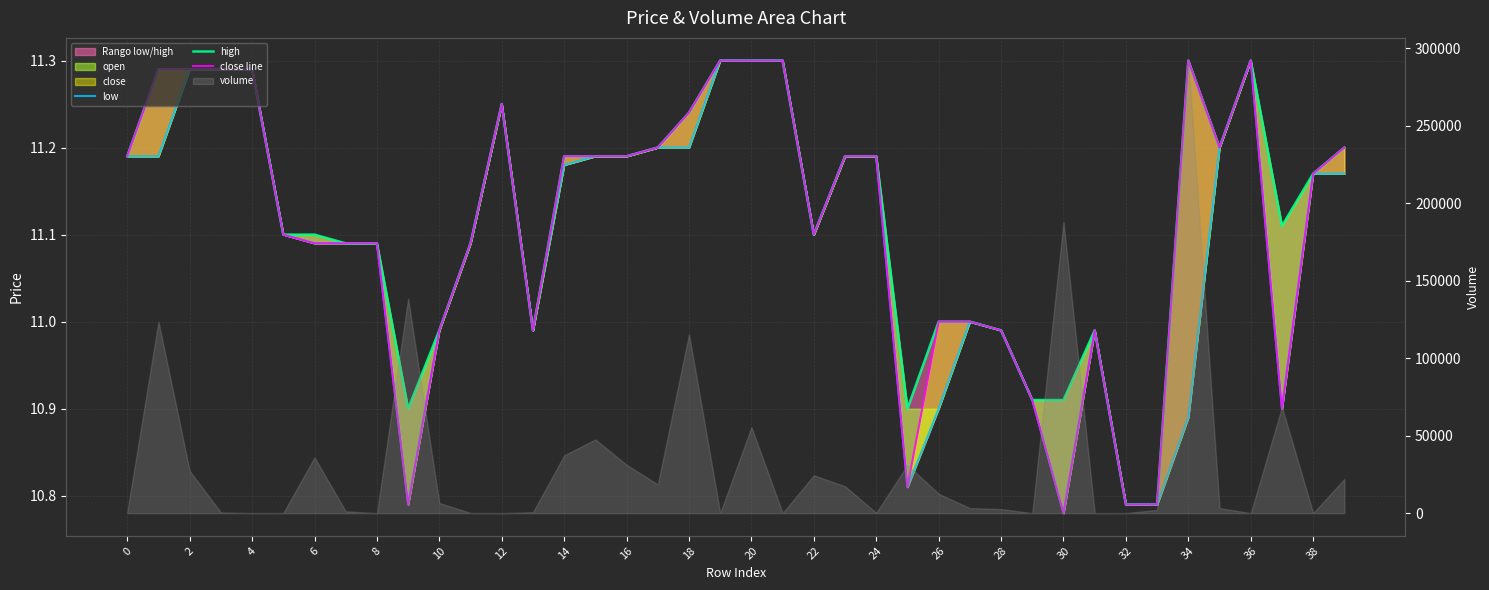

What is the maximum value for close line?

11.3